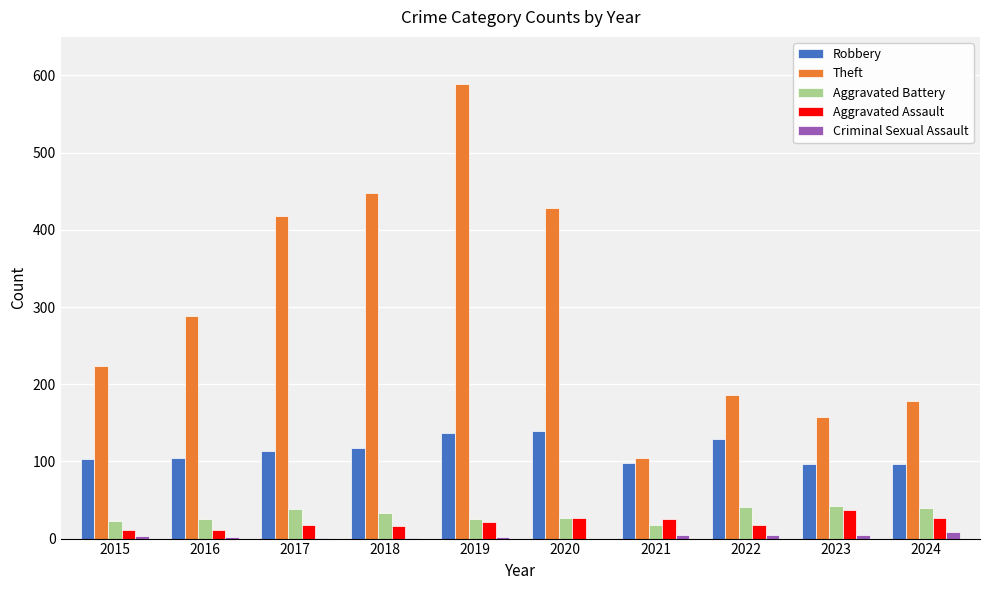

The Theft series shows 178 at 2024. True or false?

True